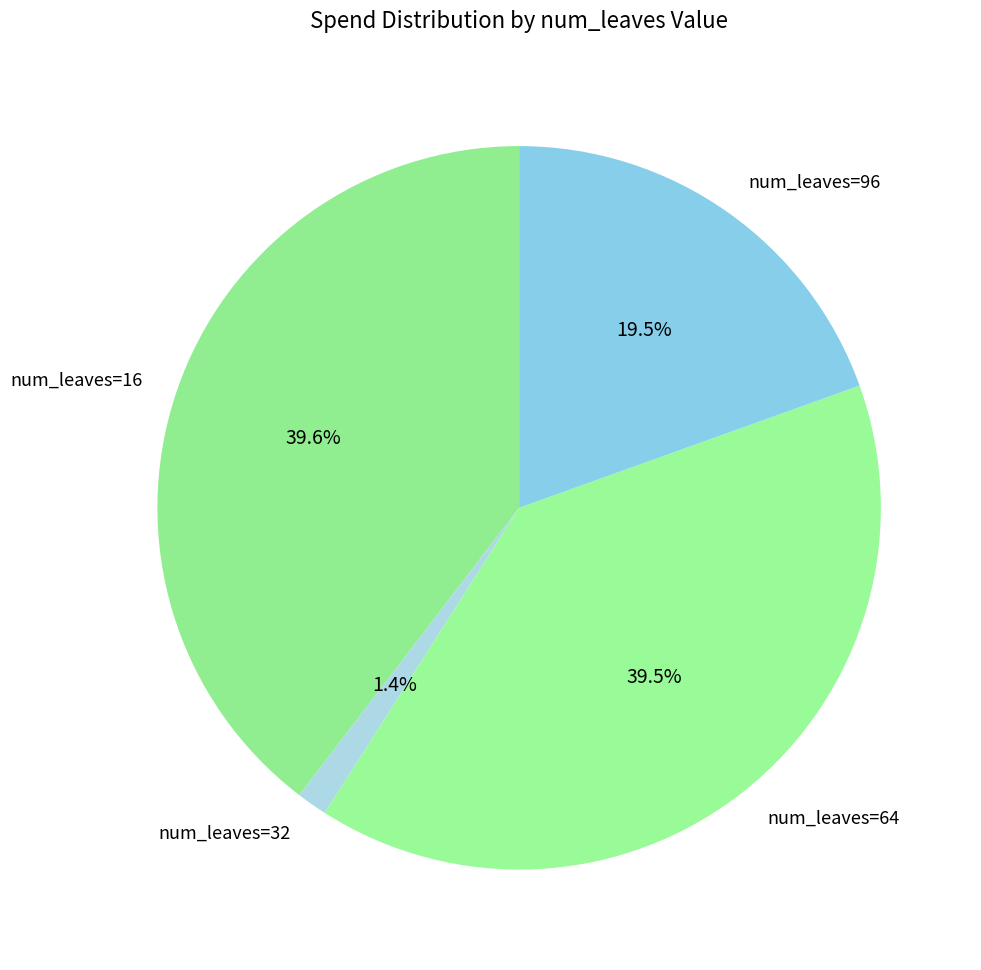

Do num_leaves=96 and num_leaves=32 together represent more than half of the pie?

No